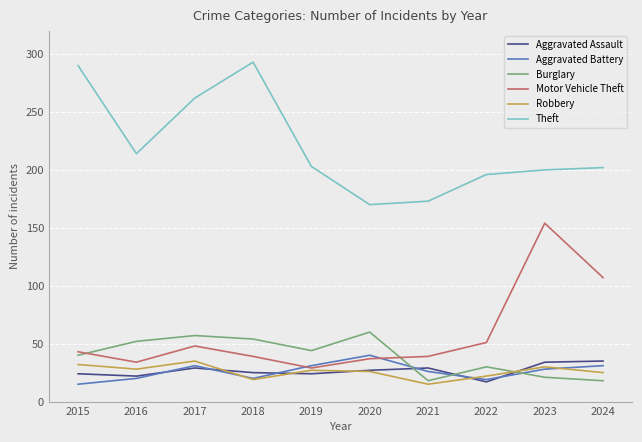

What is the sum of the Aggravated Assault values at 2021 and 2024?

64